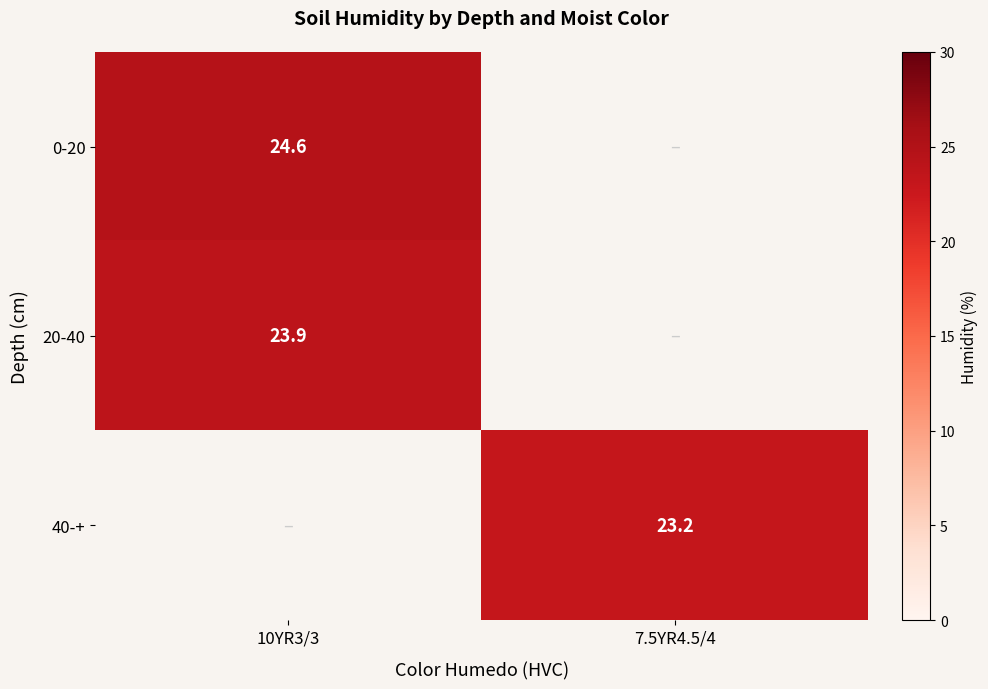

The value of 20-40 at 10YR3/3 is 13.5. True or false?

False